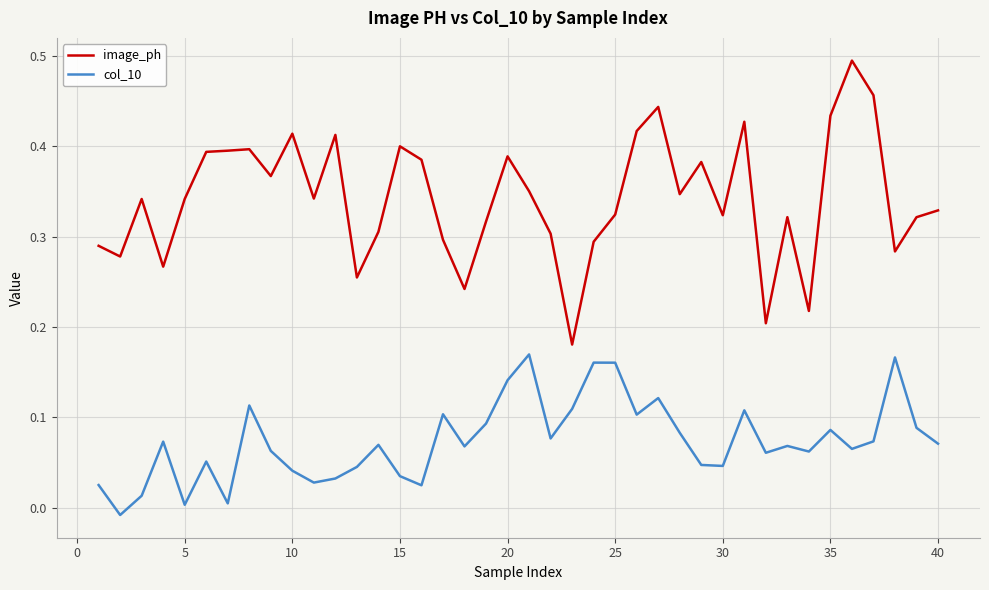

Which series has the largest range (max minus min)?

image_ph